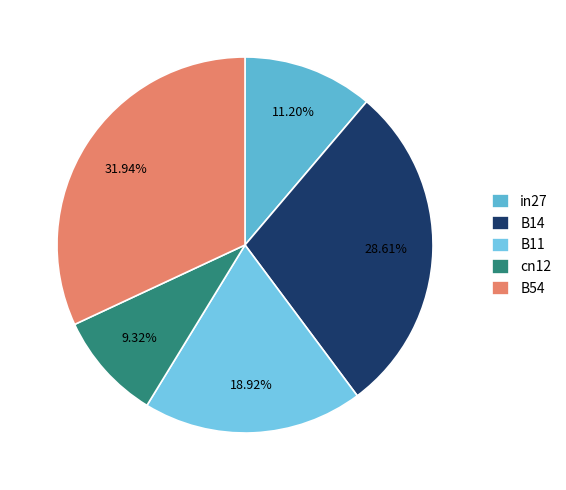

Is there a majority slice in this chart?

No